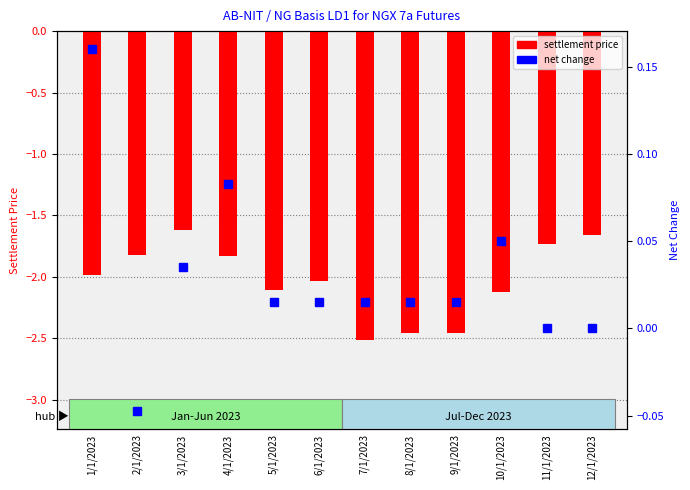

Reading right to left, transcribe all the data shown in this chart.

settlement price: 12/1/2023=-1.7	11/1/2023=-1.7	10/1/2023=-2.1	9/1/2023=-2.5	8/1/2023=-2.5	7/1/2023=-2.5	6/1/2023=-2.0	5/1/2023=-2.1	4/1/2023=-1.8	3/1/2023=-1.6	2/1/2023=-1.8	1/1/2023=-2.0
net change: 12/1/2023=0.0	11/1/2023=0.0	10/1/2023=0.1	9/1/2023=0.0	8/1/2023=0.0	7/1/2023=0.0	6/1/2023=0.0	5/1/2023=0.0	4/1/2023=0.1	3/1/2023=0.0	2/1/2023=-0.0	1/1/2023=0.2